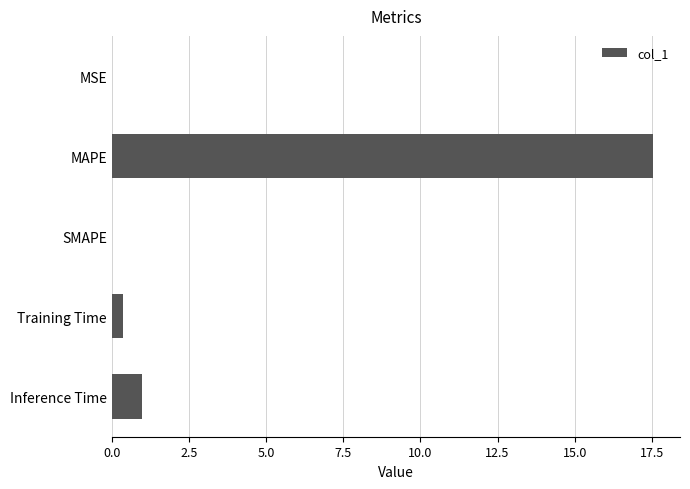

The value at SMAPE is 0.0. True or false?

True